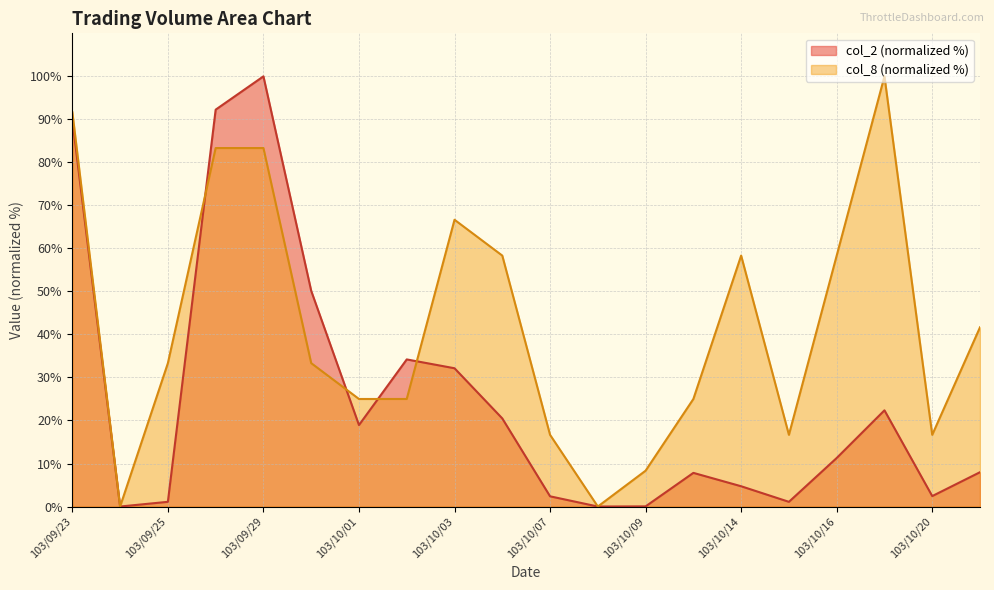

How many lines are shown in the chart?

2